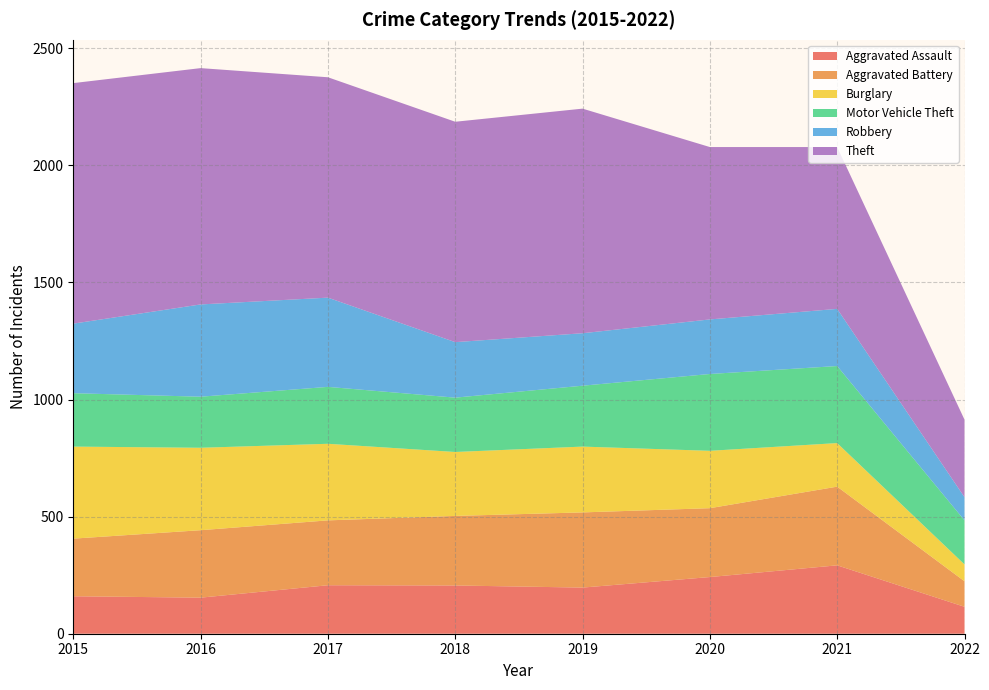

Reading left to right, list all the values displayed in this chart.

Aggravated Assault: 160	154	207	206	197	242	292	115
Aggravated Battery: 246	288	277	297	321	294	336	109
Burglary: 393	352	327	273	281	245	186	72
Motor Vehicle Theft: 228	218	243	232	260	328	329	188
Robbery: 297	394	381	237	224	233	244	99
Theft: 1027	1009	941	941	959	736	691	331